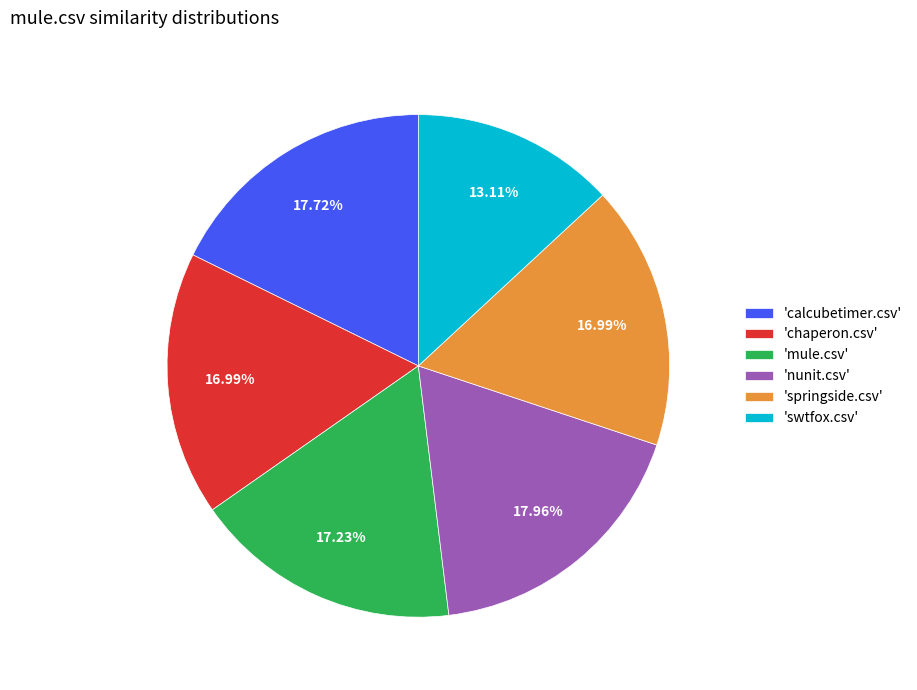

Is 'mule.csv' the majority of the pie?

No